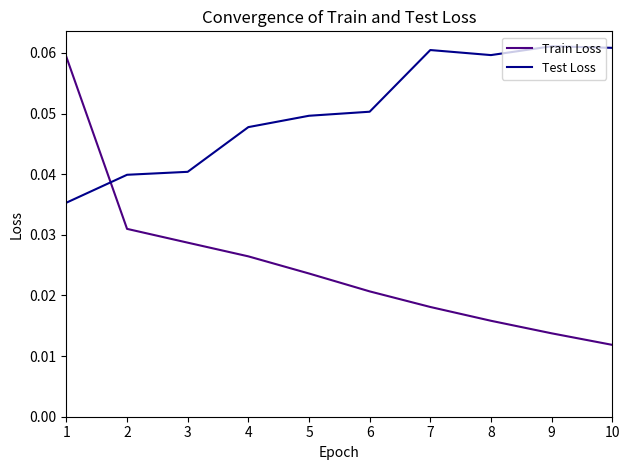

How many Test Loss values are between 0 and 1?

10